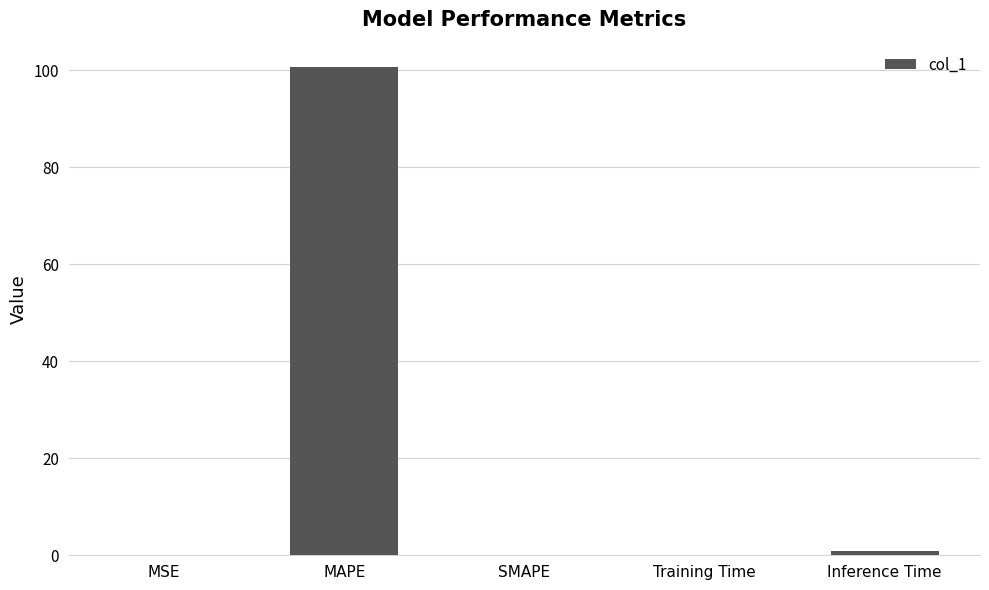

What is the difference between the values at Training Time and MAPE?

100.6